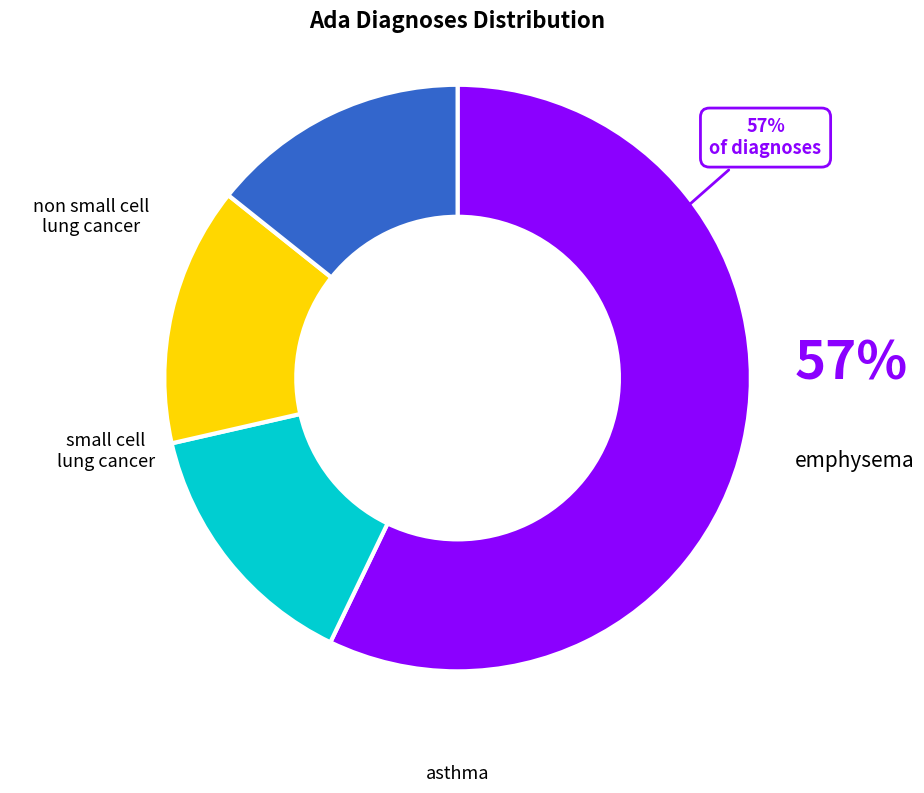

Between non small cell lung cancer and emphysema, which is larger?

emphysema